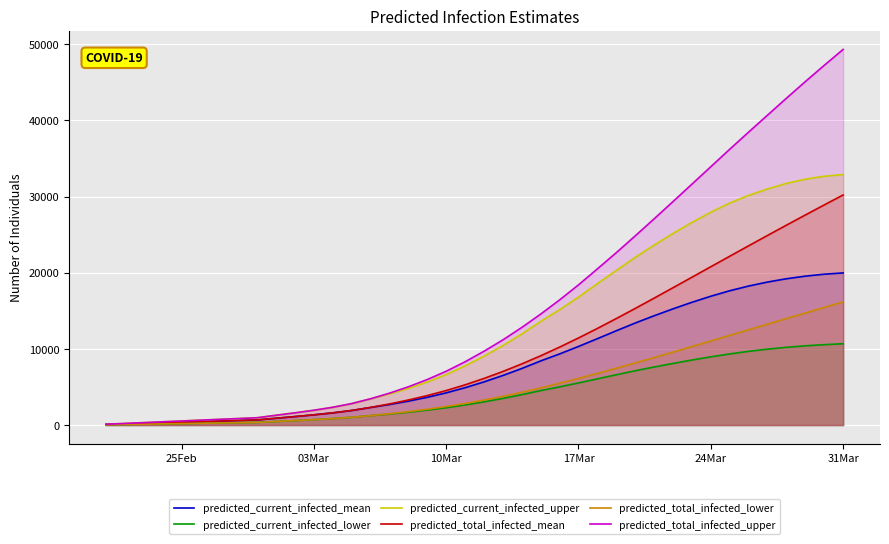

Which series has the largest total across all categories?

predicted_total_infected_upper